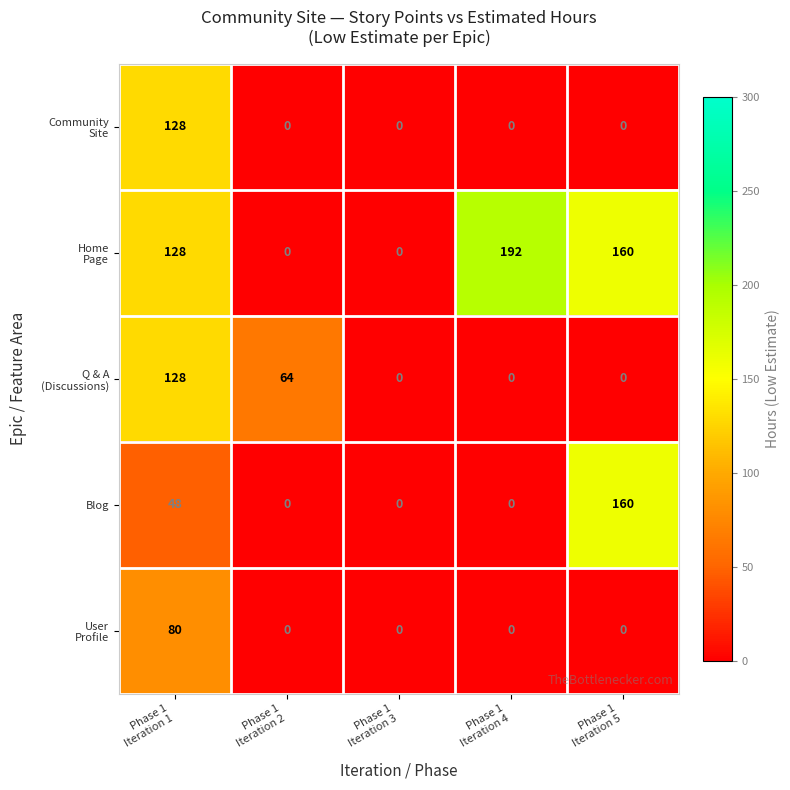

At how many categories does at least one series exceed 17?

4